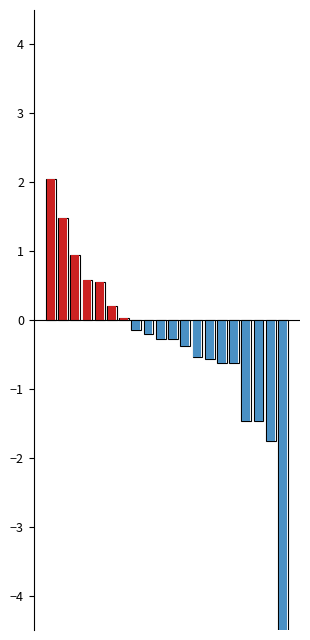

What is the value of the Positive P/L bar at the 2nd from the left?

1.5